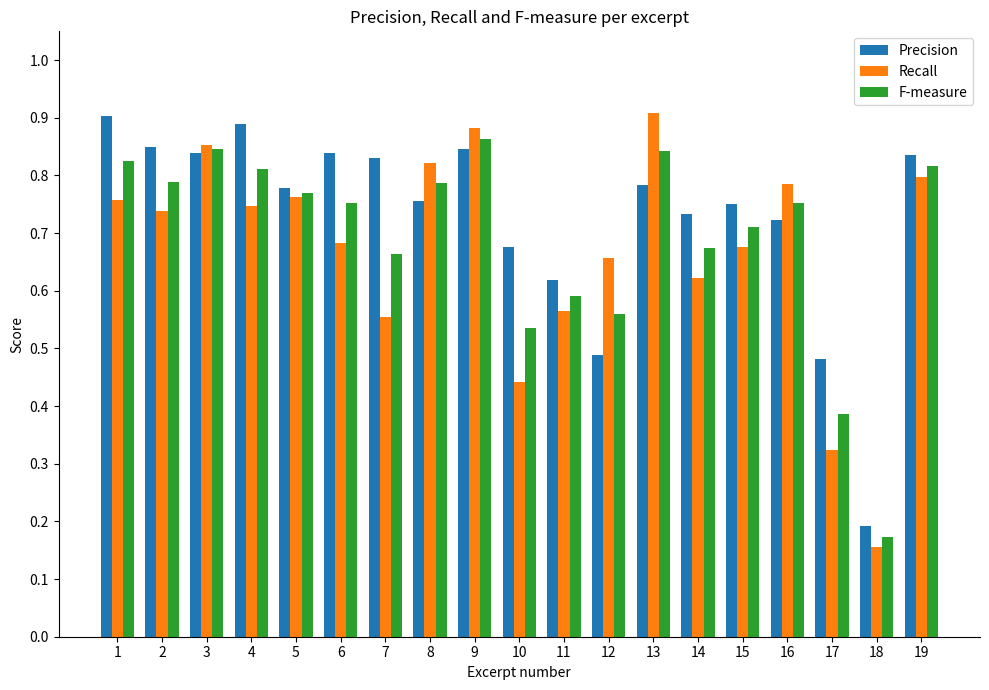

True or false: Precision has a value of 0.1 at 18.

False